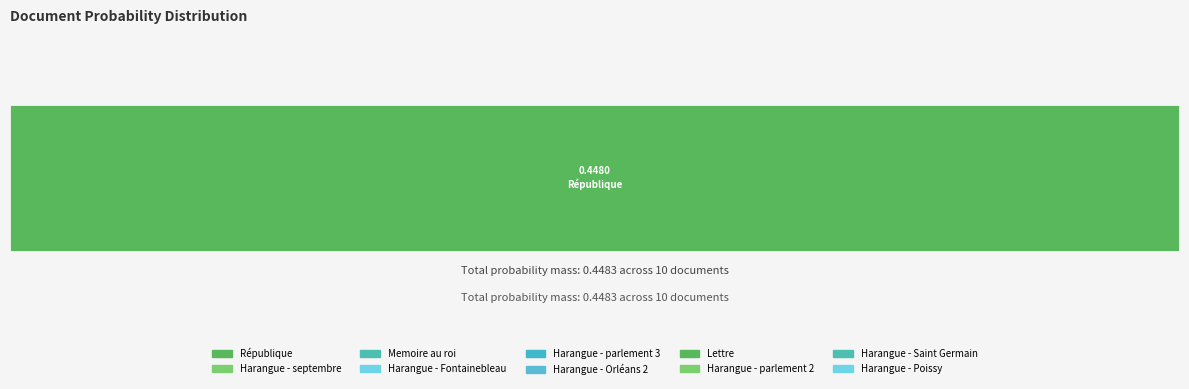

What is the sum of all values?

0.4